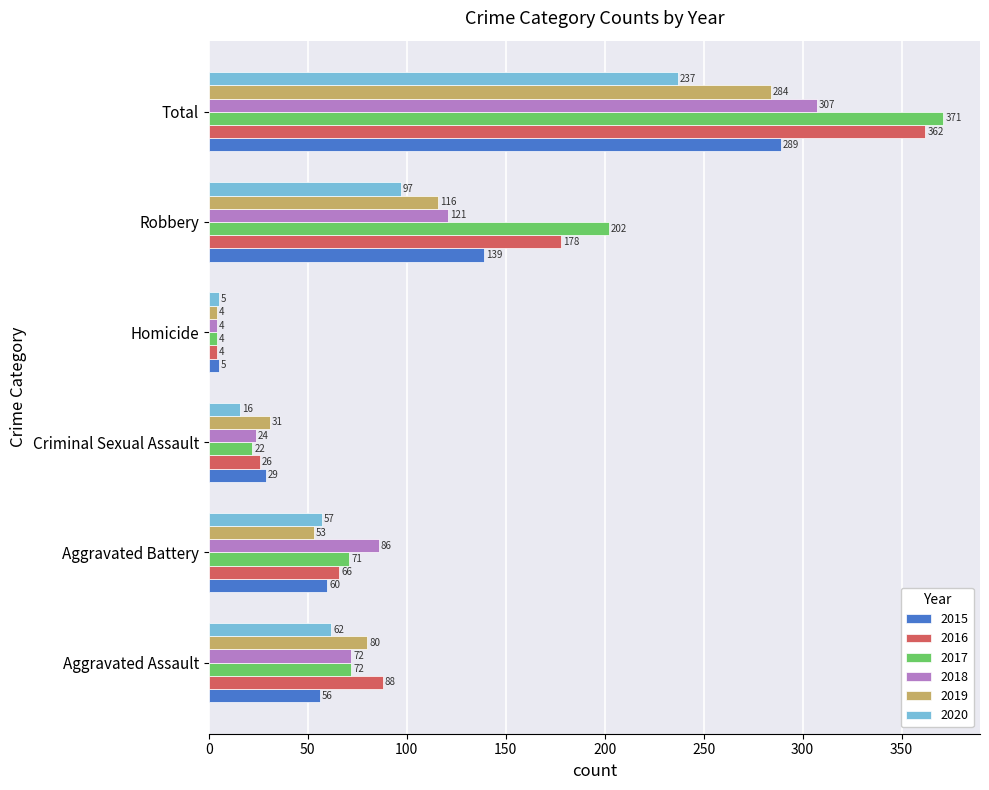

What is the maximum value shown in the chart?

371